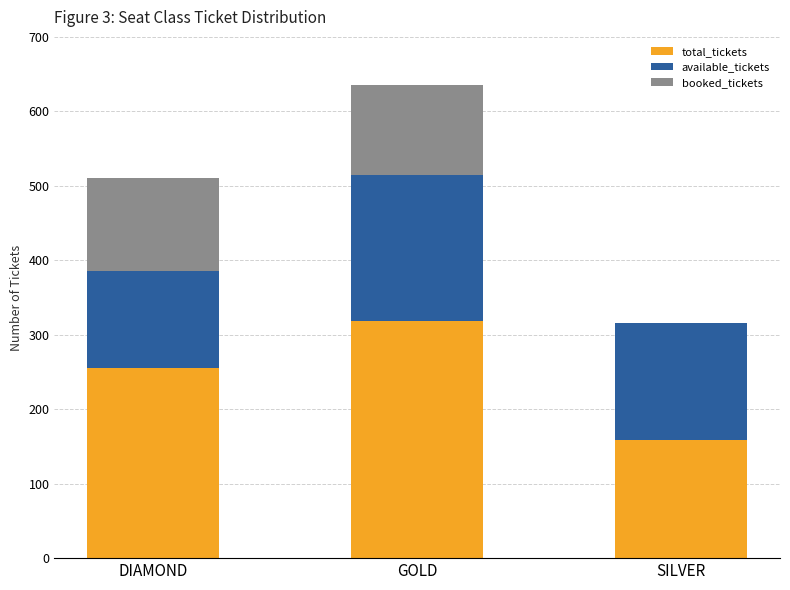

Which category has the highest value in the total_tickets series?

GOLD